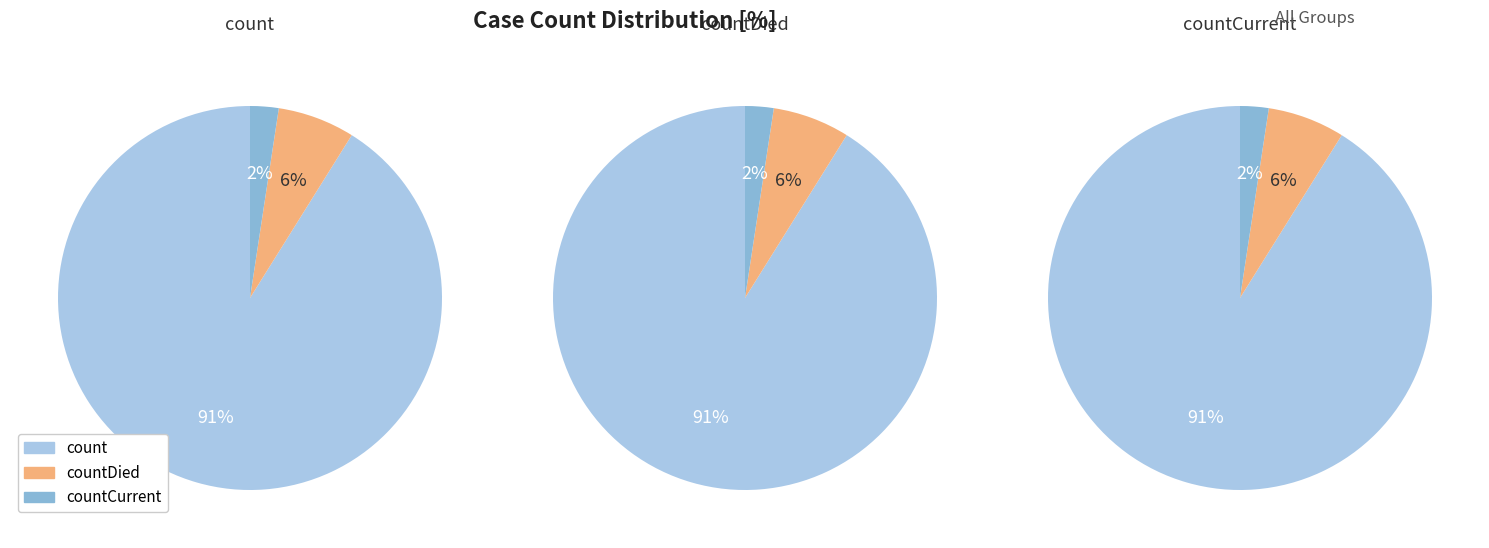

Which slice is the smallest?

countCurrent